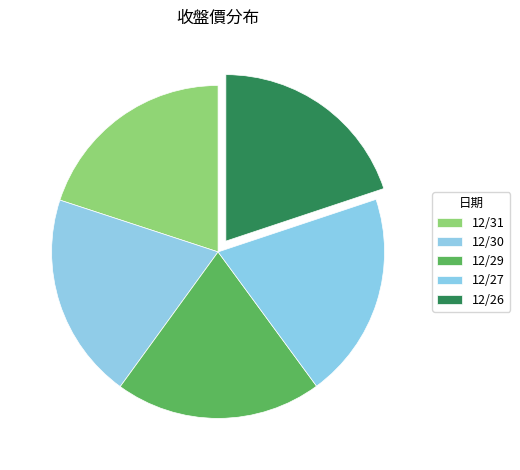

How many slices are in this pie chart?

5